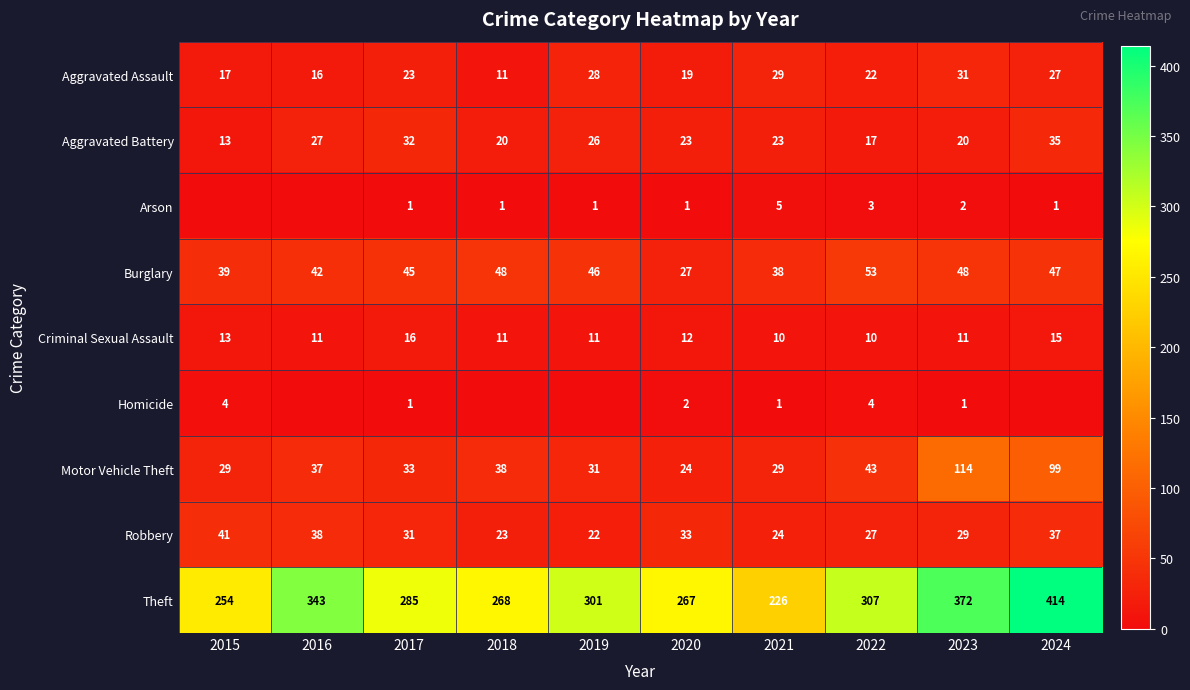

At which category does the chart reach its peak across all series?

2024